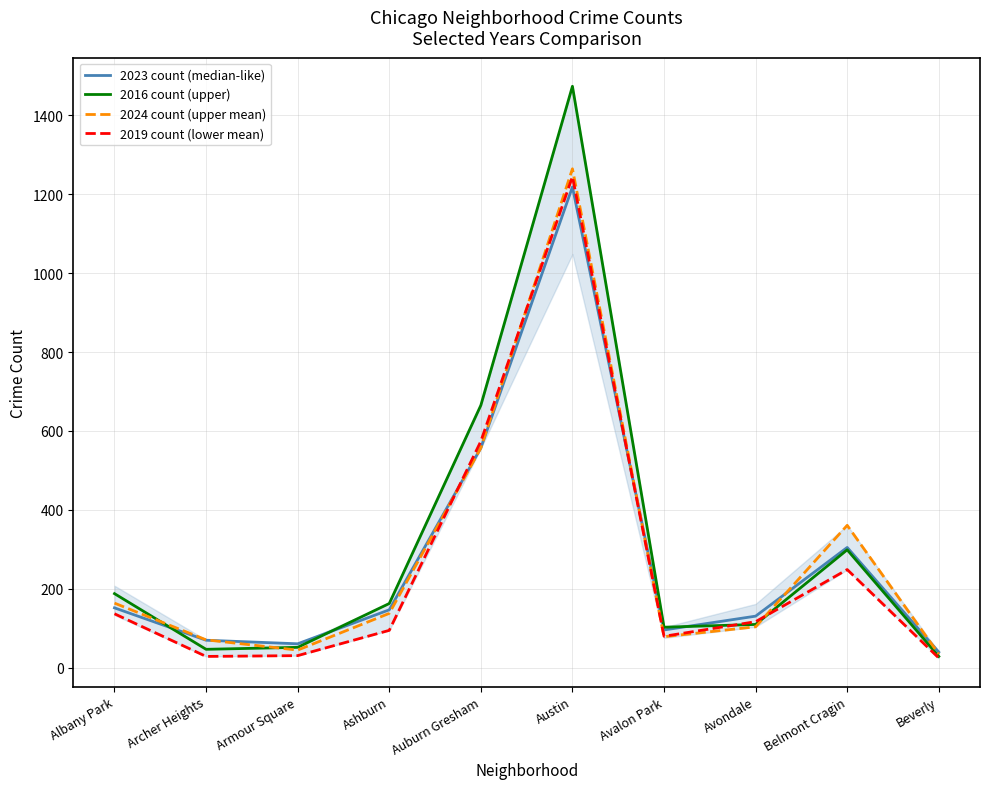

What is the total value across all series at Avondale?

462